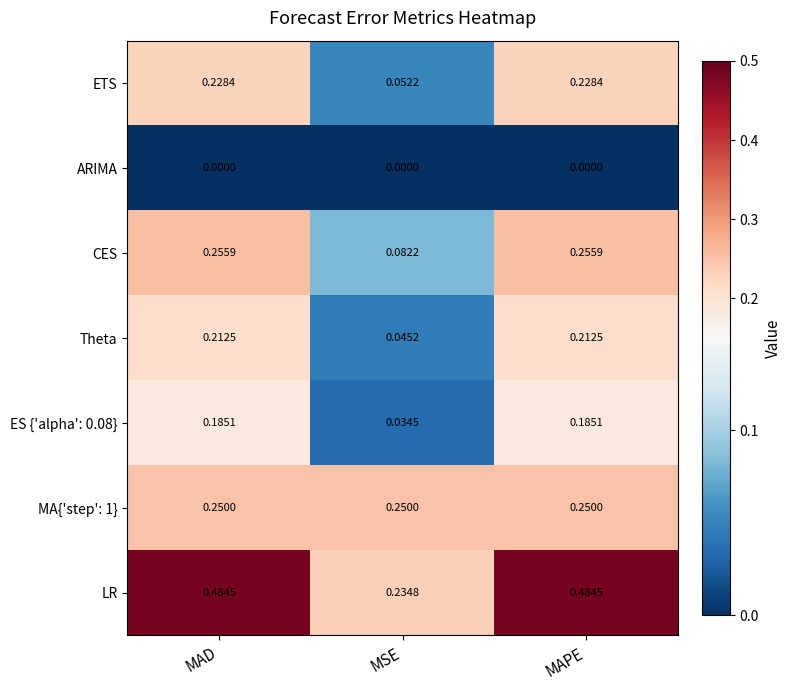

Which series has the largest total across all categories?

LR